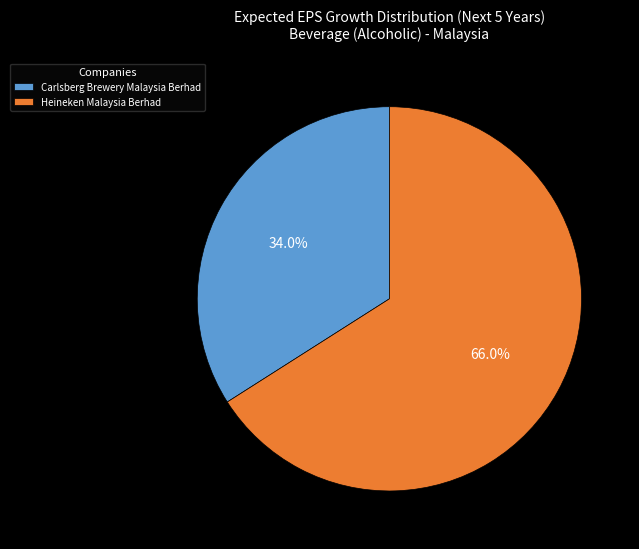

Is it true that Heineken Malaysia Berhad is 61% of the pie?

False